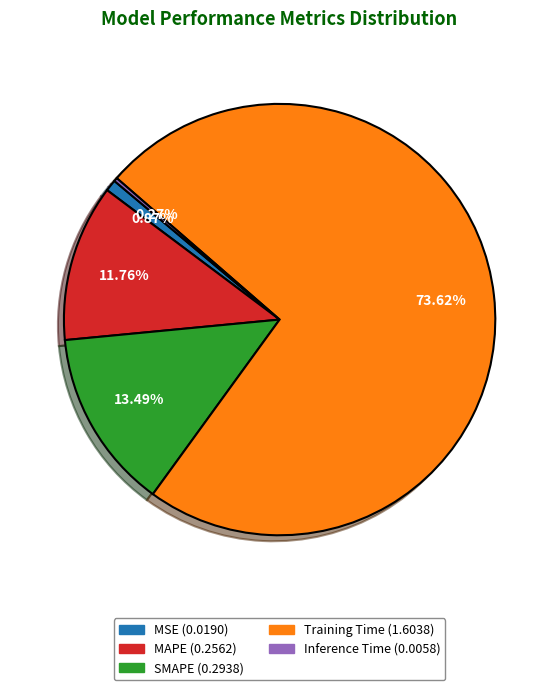

To the nearest percent, what is the average slice percentage?

20%